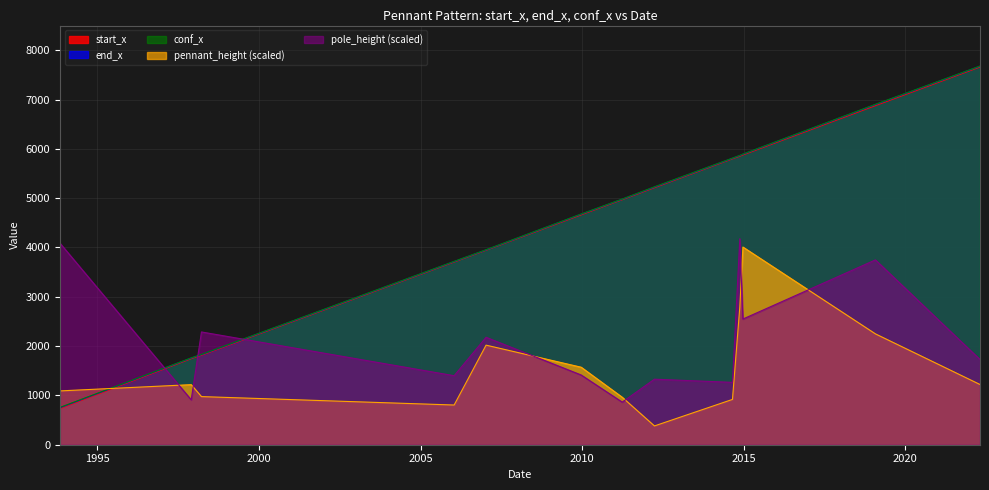

Between which two adjacent categories do pennant_height and conf_x first intersect?

1993-11-04 and 1997-11-27